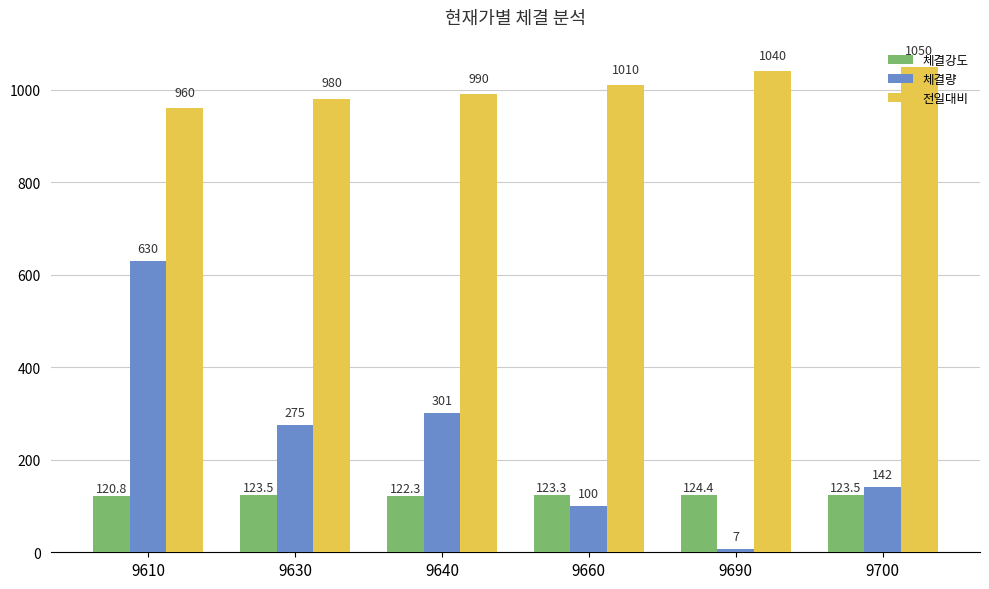

What is the spread (max minus min) of values at 9660?

910.0